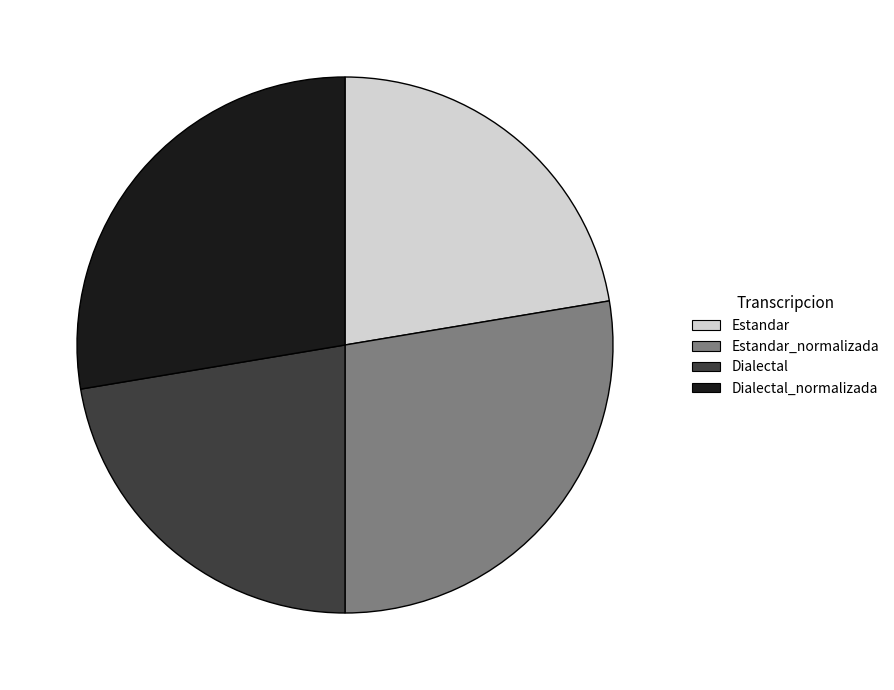

What is the ratio of the value at Dialectal_normalizada to the value at Estandar_normalizada?

1.0